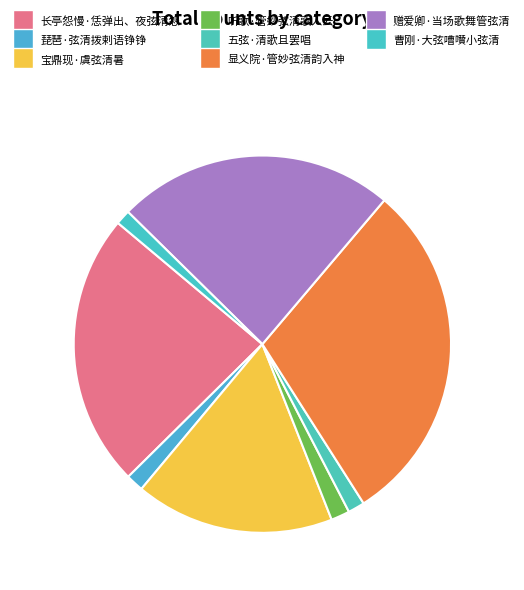

Between 宝鼎现·虞弦清暑 and 长亭怨慢·恁弹出、夜弦清怨, which is larger?

长亭怨慢·恁弹出、夜弦清怨